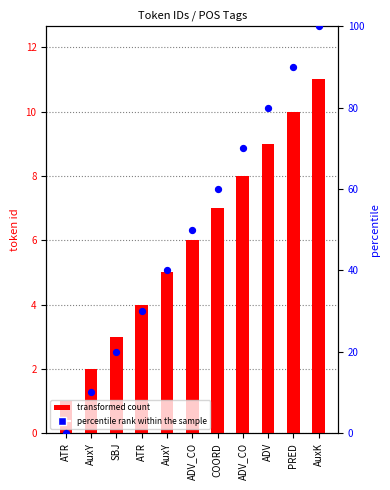

Which series reaches the maximum Y coordinate?

percentile rank within the sample